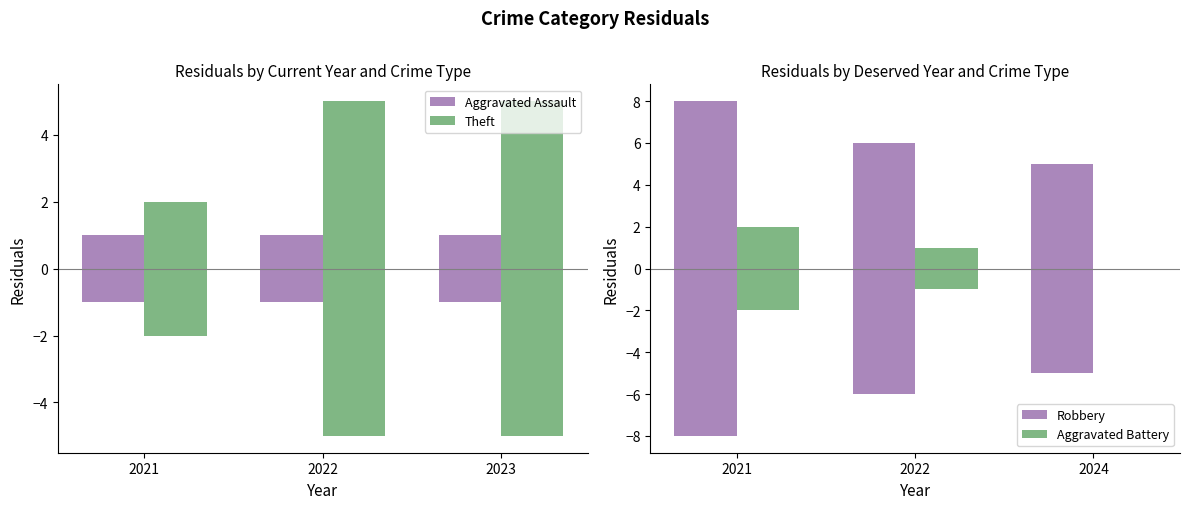

What is the average value of the Aggravated Assault series?

1